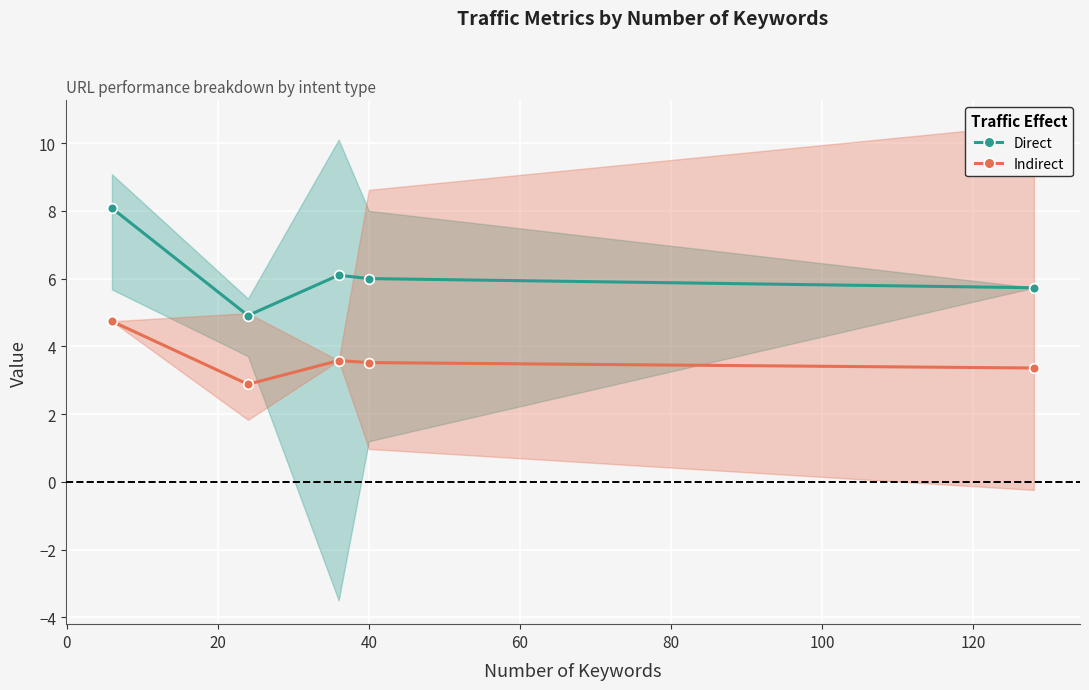

How many lines are shown in the chart?

2